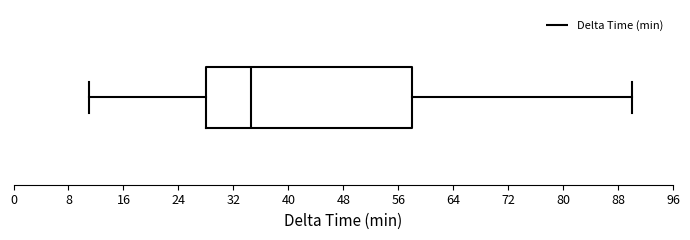

Read this box plot against the x-axis: the position of the median line, the range covered by the box, and the ends of both whiskers. The values are not printed on the chart, so give them approximately, as read against the axis.

median 35, box 28 to 58, whiskers 11 to 90